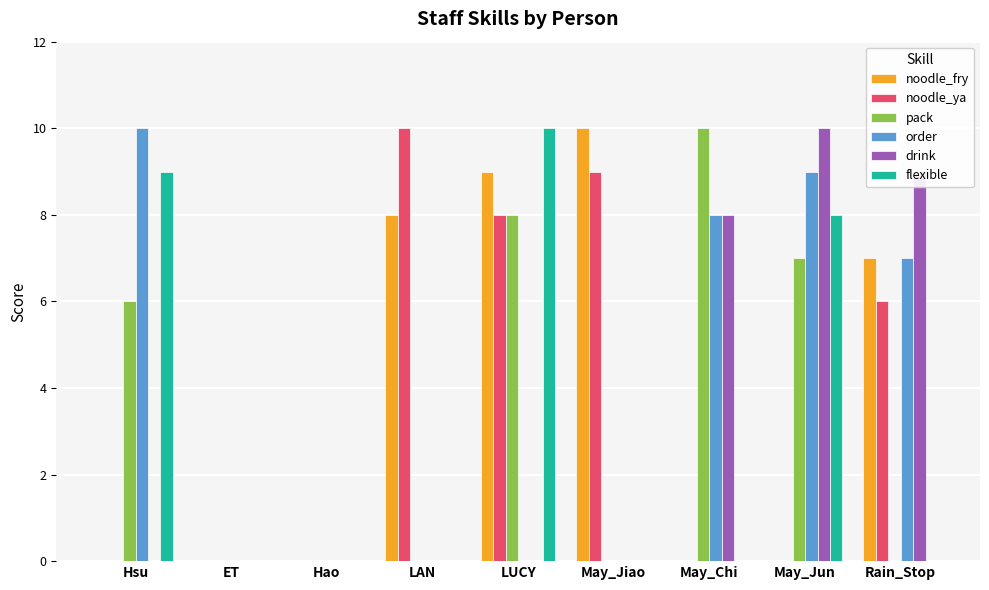

The value of noodle_ya at ET is 0. True or false?

True